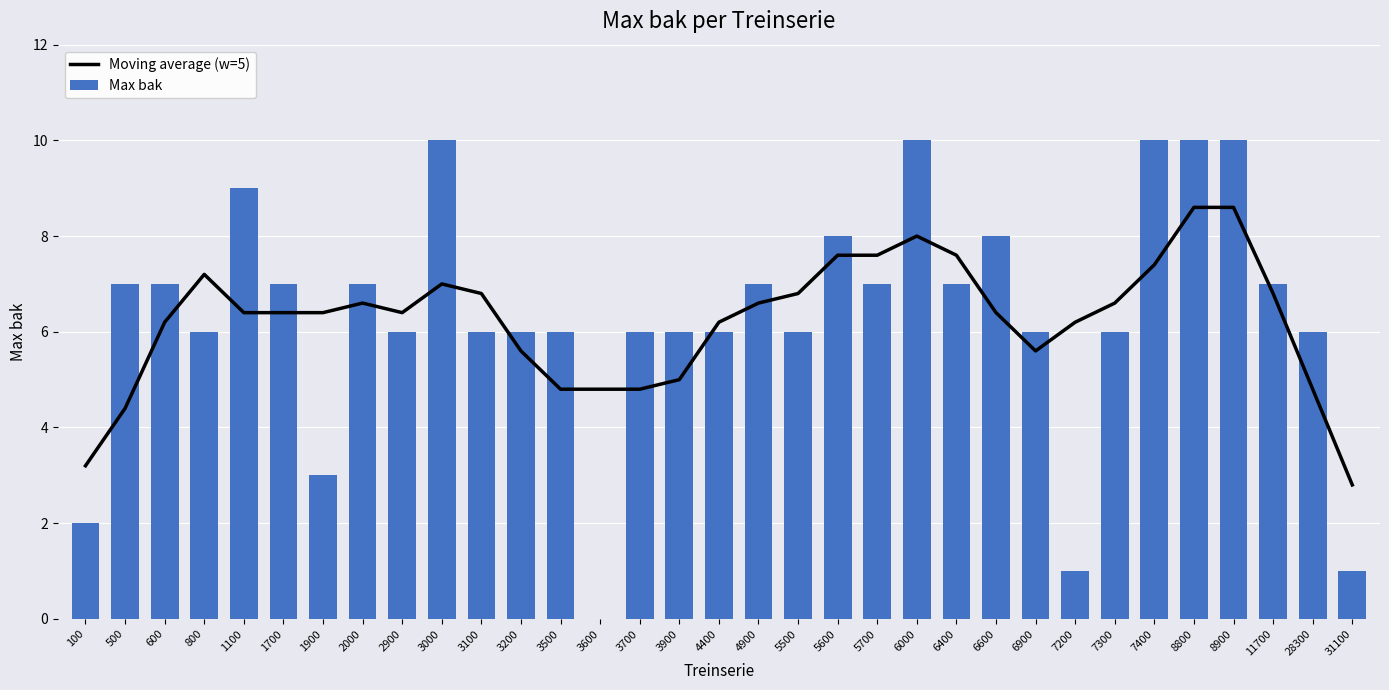

Read the Moving average (w=5) value at 11700.

6.8